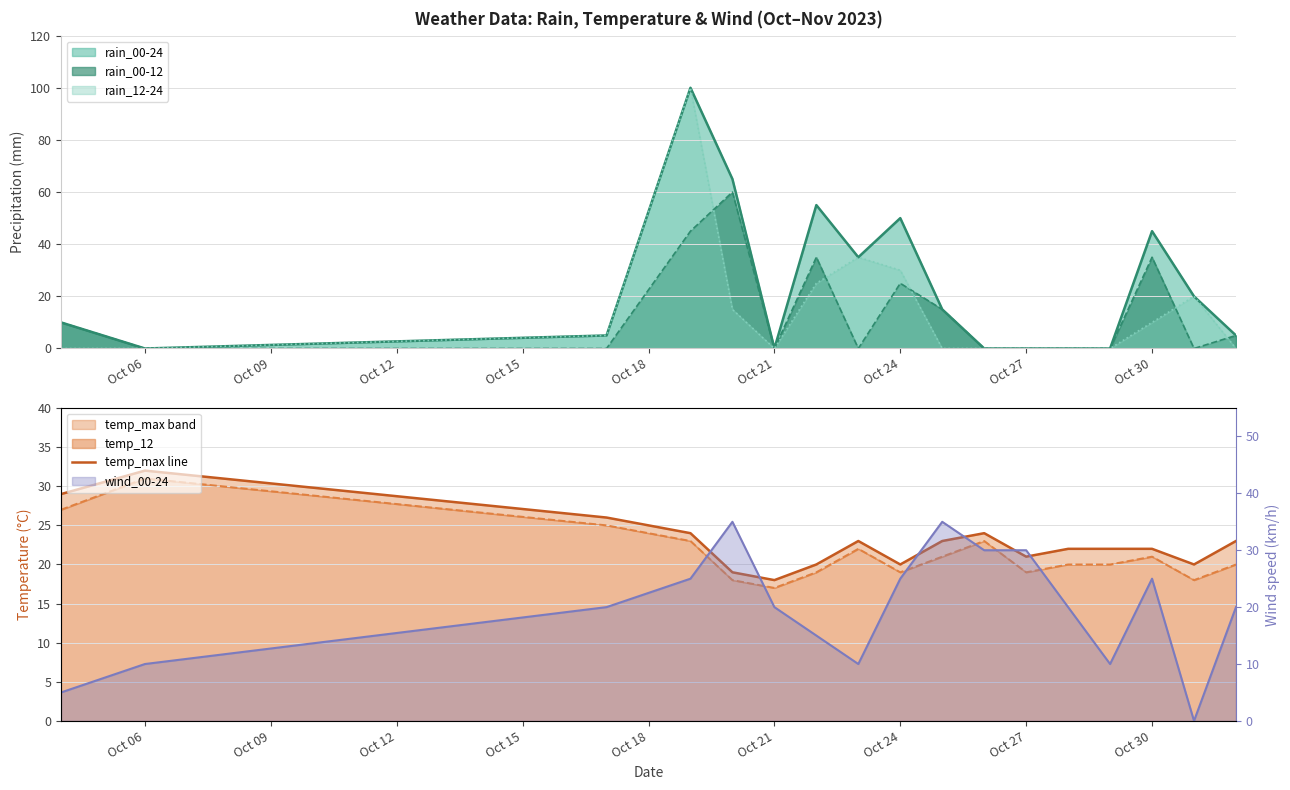

The rain_12-24 series shows 30 at Oct 24. True or false?

True